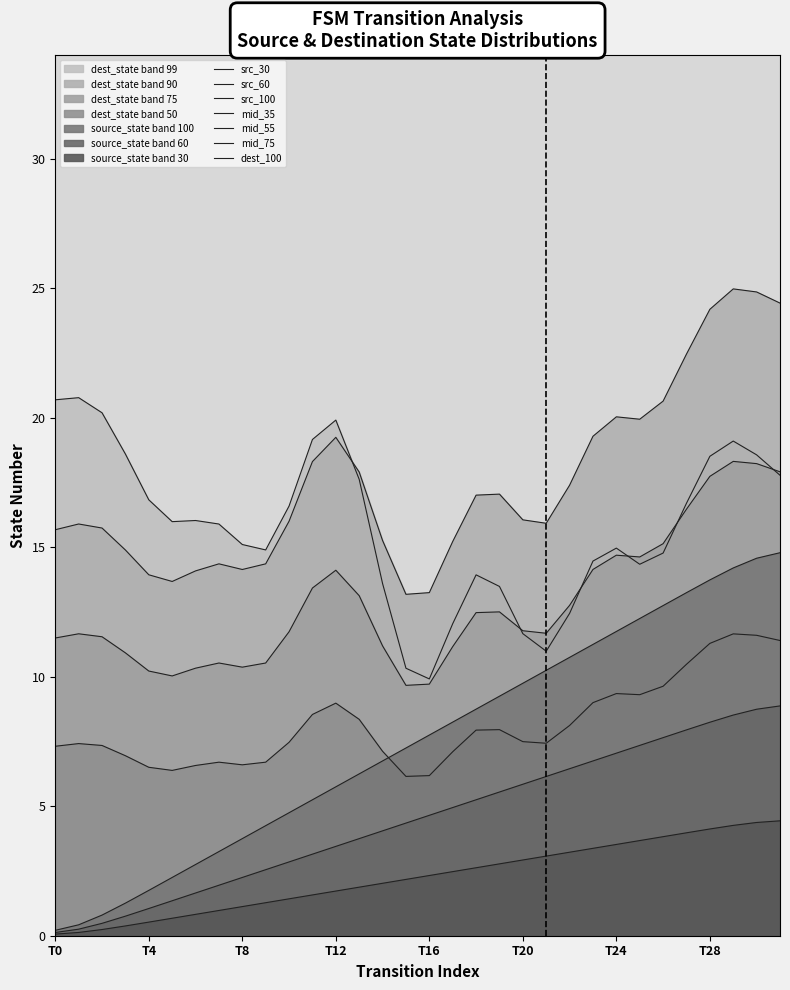

True or false: output_symbol and source_state intersect in this chart.

False